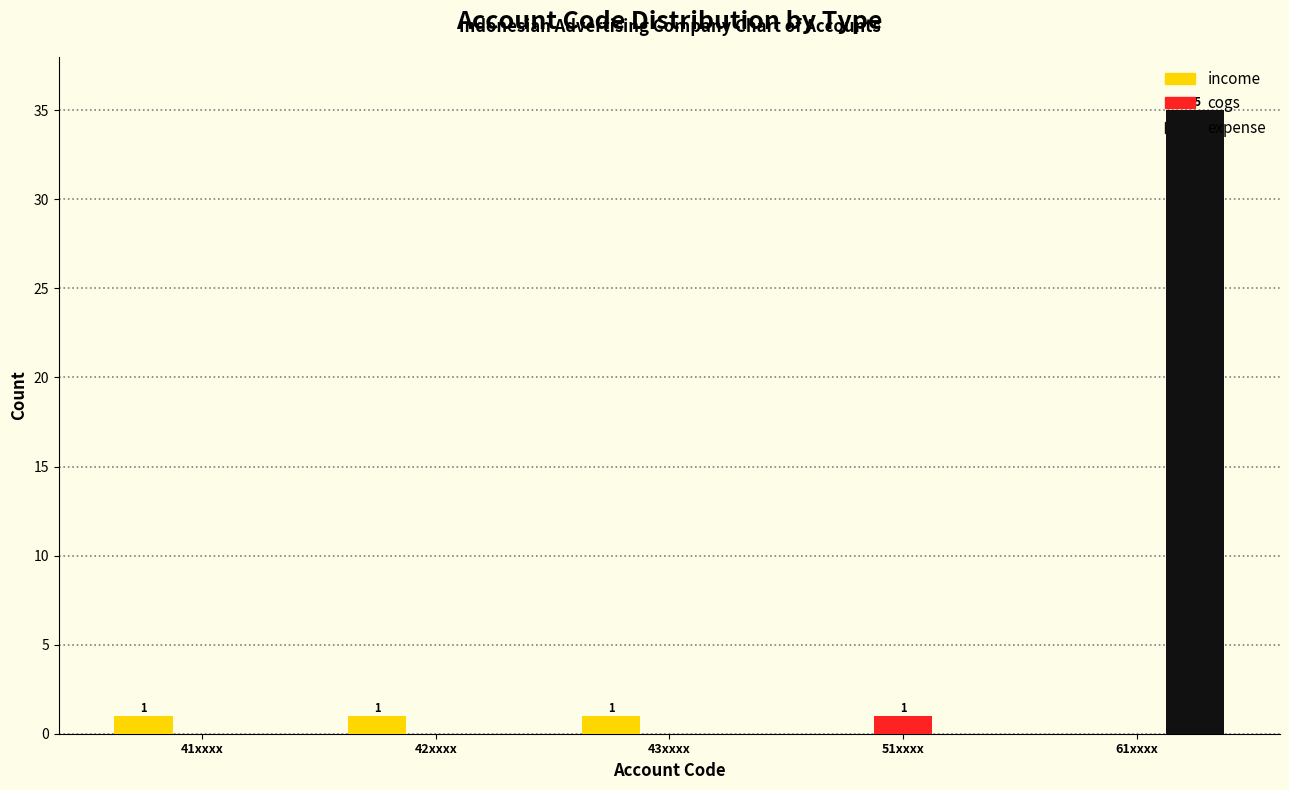

Reading left to right, what are all the values shown in this chart?

income: 41xxxx=1	42xxxx=1	43xxxx=1	51xxxx=0	61xxxx=0
cogs: 41xxxx=0	42xxxx=0	43xxxx=0	51xxxx=1	61xxxx=0
expense: 41xxxx=0	42xxxx=0	43xxxx=0	51xxxx=0	61xxxx=35